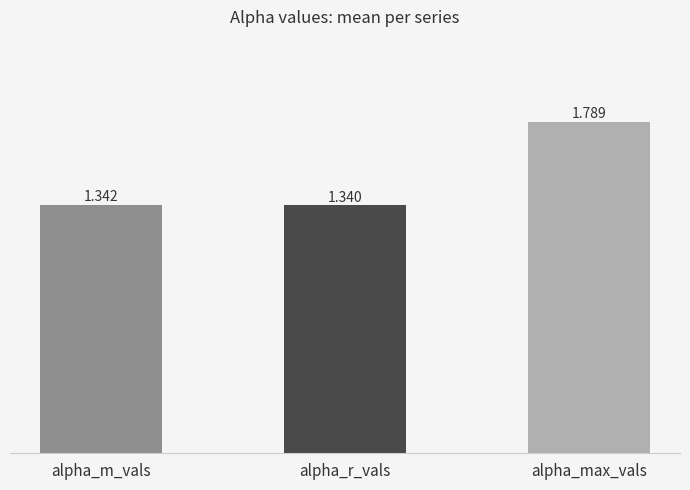

What is the sum of all values?

4.5